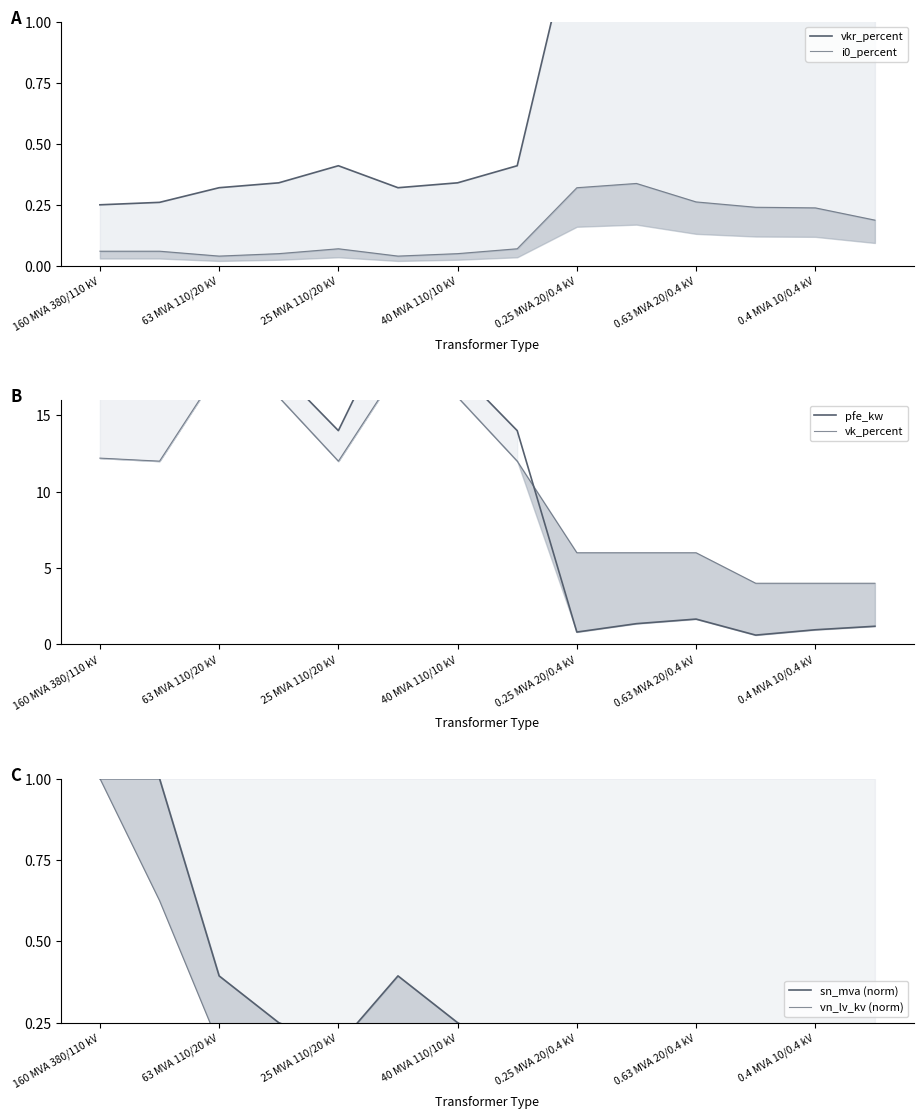

Is it true that i0_percent equals 0.2 at 0.4 MVA 10/0.4 kV?

True